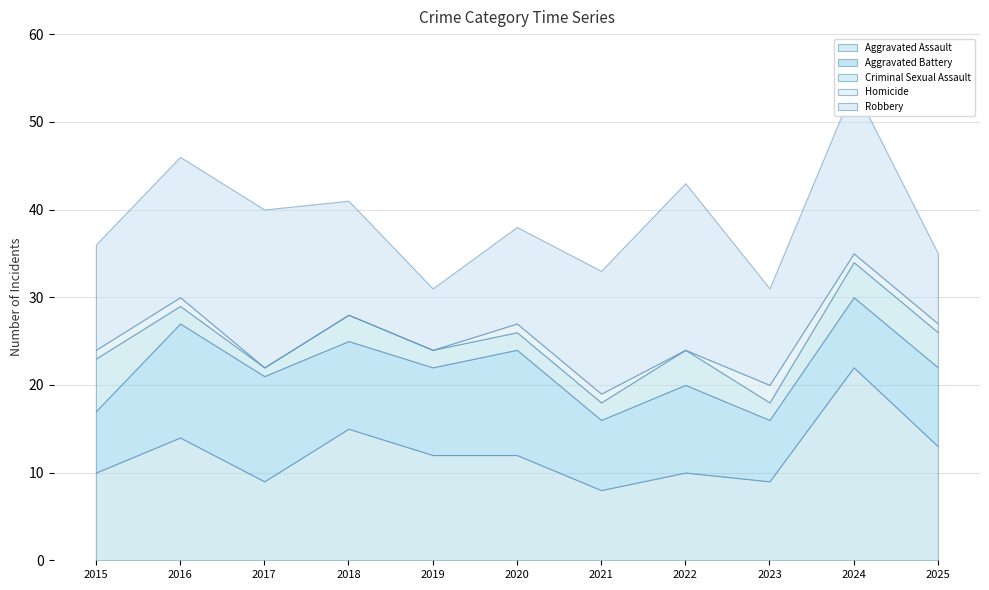

True or false: Aggravated Assault and Homicide intersect in this chart.

False